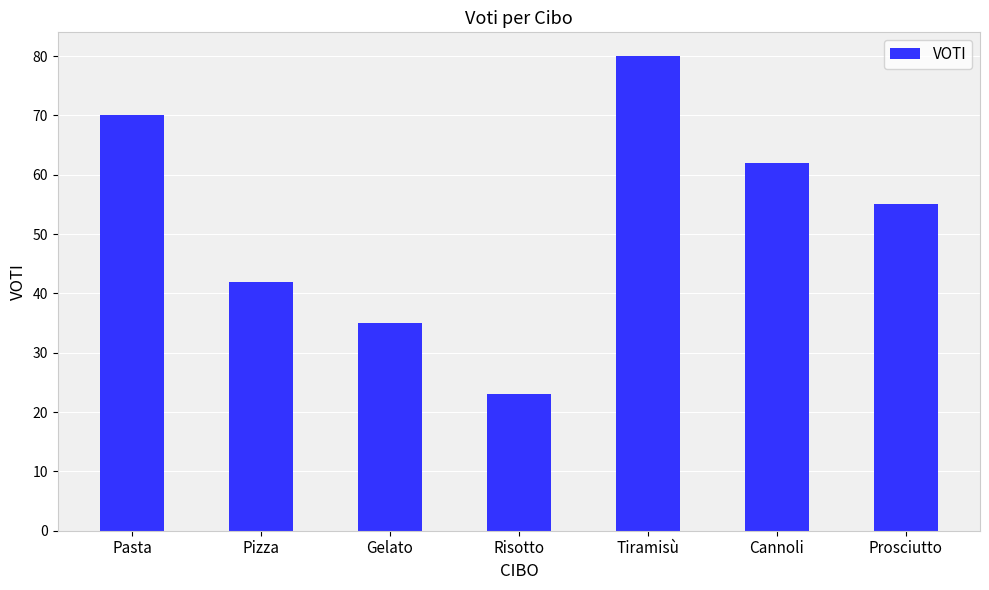

What is the label of the 3rd bar from the left?

Gelato